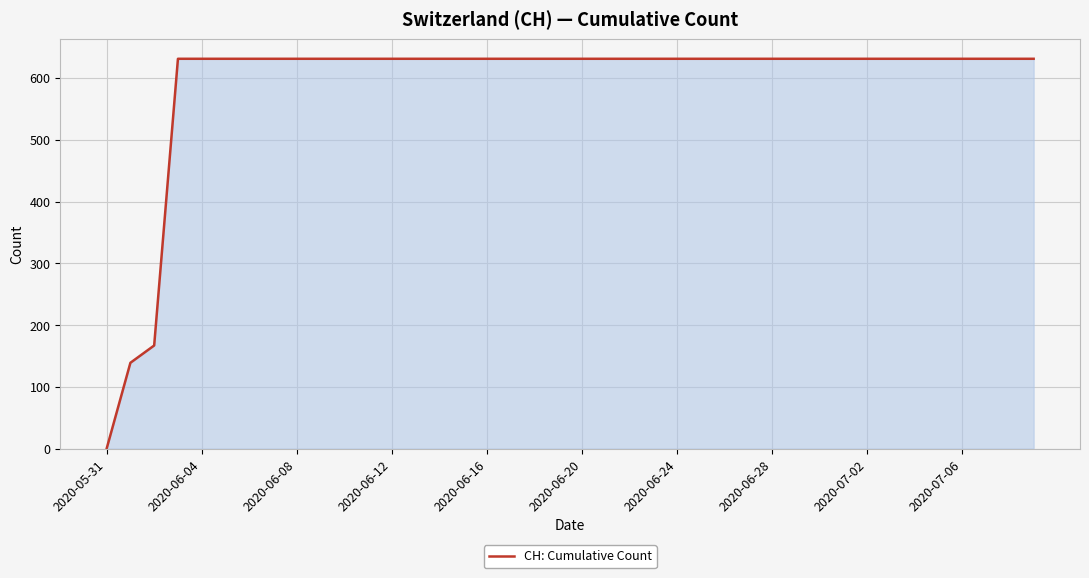

What is the maximum value shown in the chart?

631